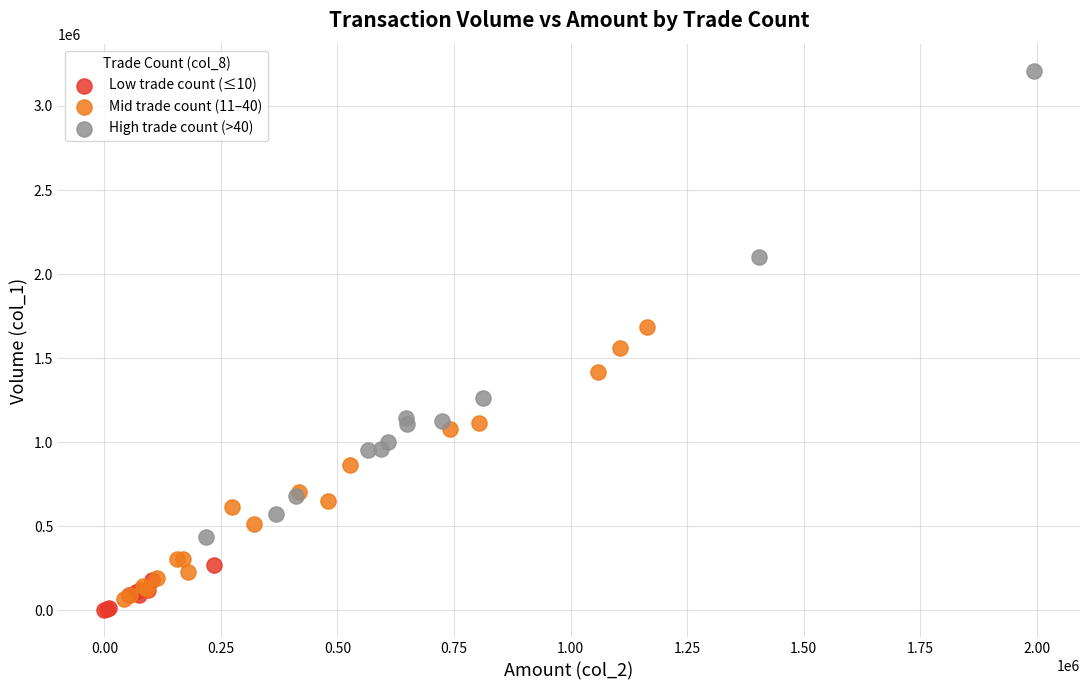

Which series contains the highest Y value?

High trade count (>40)